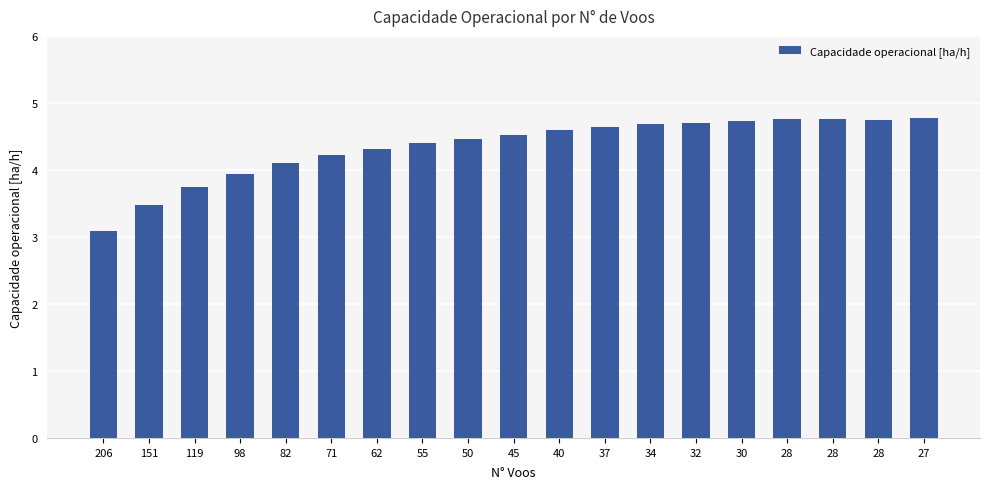

What is the difference between the maximum and minimum values?

1.7